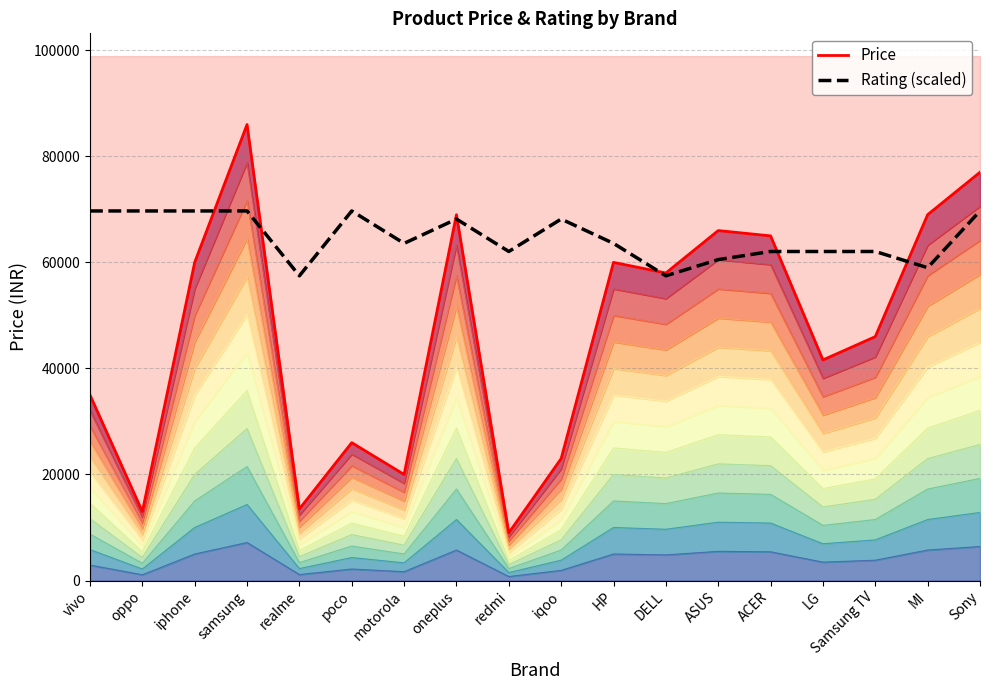

True or false: Rating (scaled) has more than 0 interior local peaks.

True